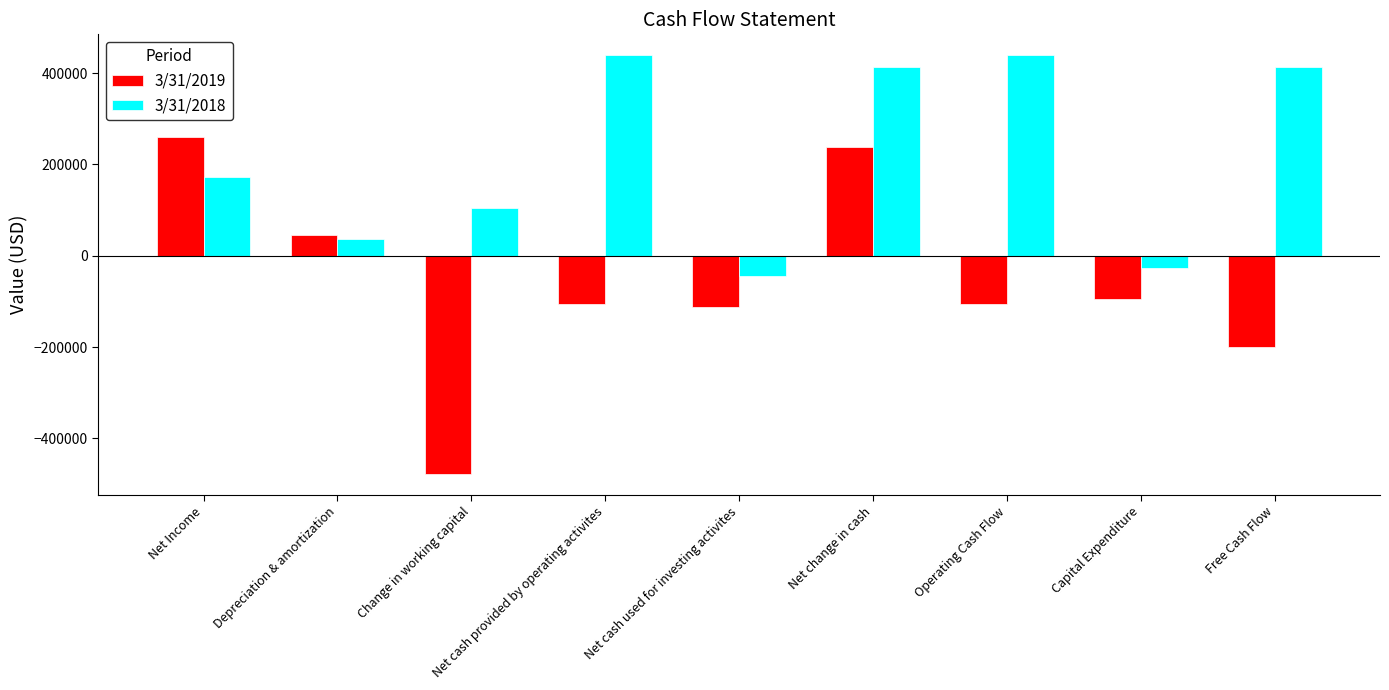

What is the sum of the 3/31/2019 values at Depreciation & amortization and Net cash provided by operating activites?

-60617